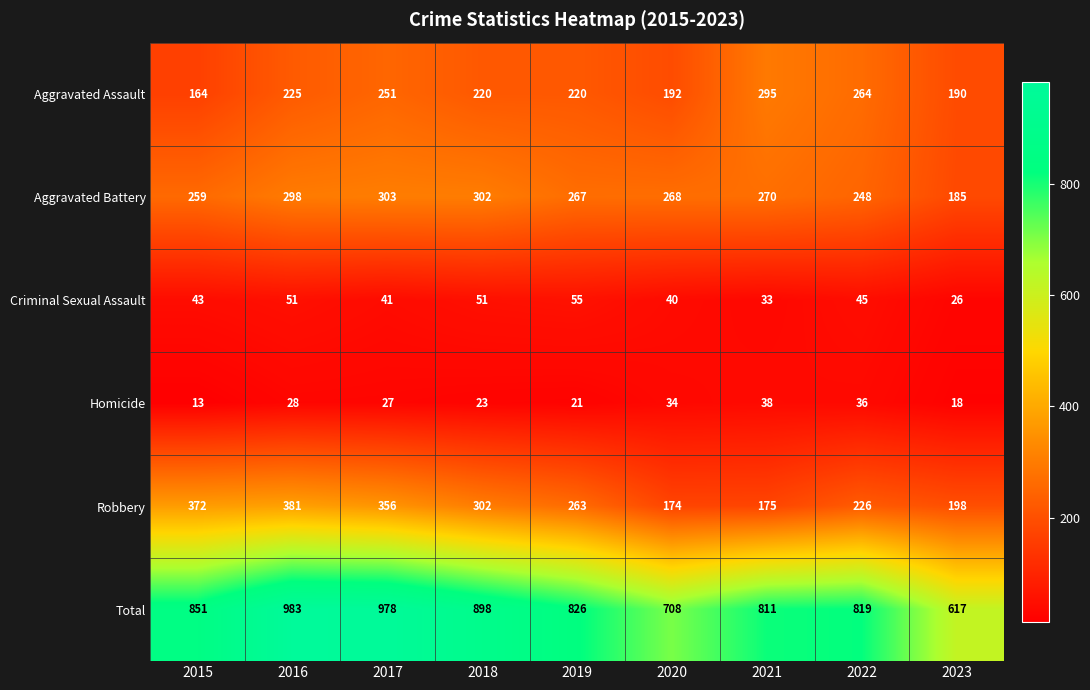

The Homicide series shows 11 at 2021. True or false?

False